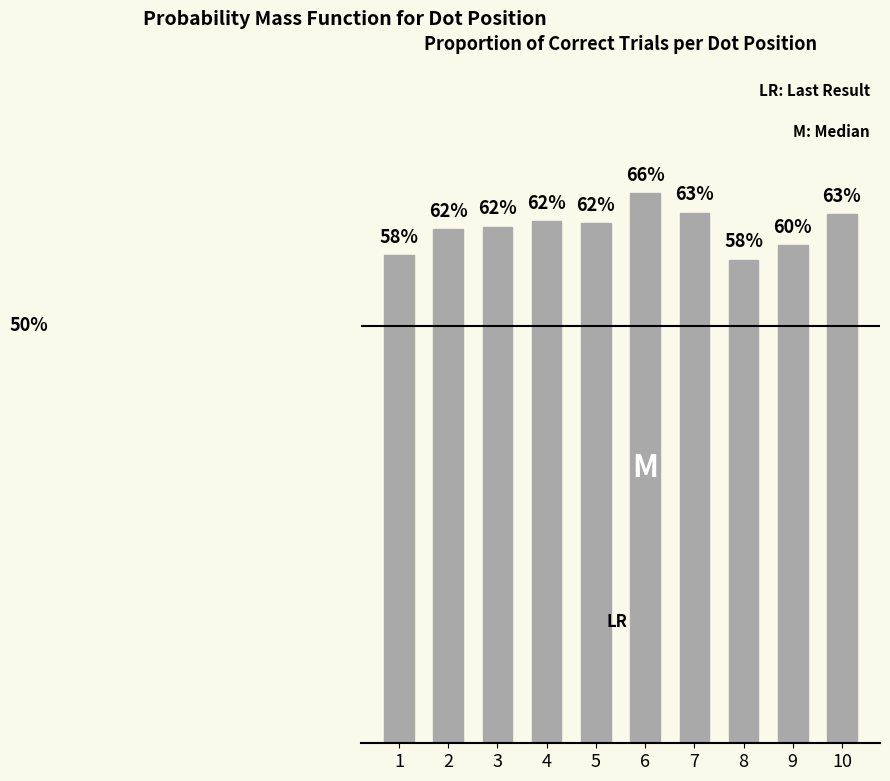

Which label corresponds to the largest value in the chart?

6